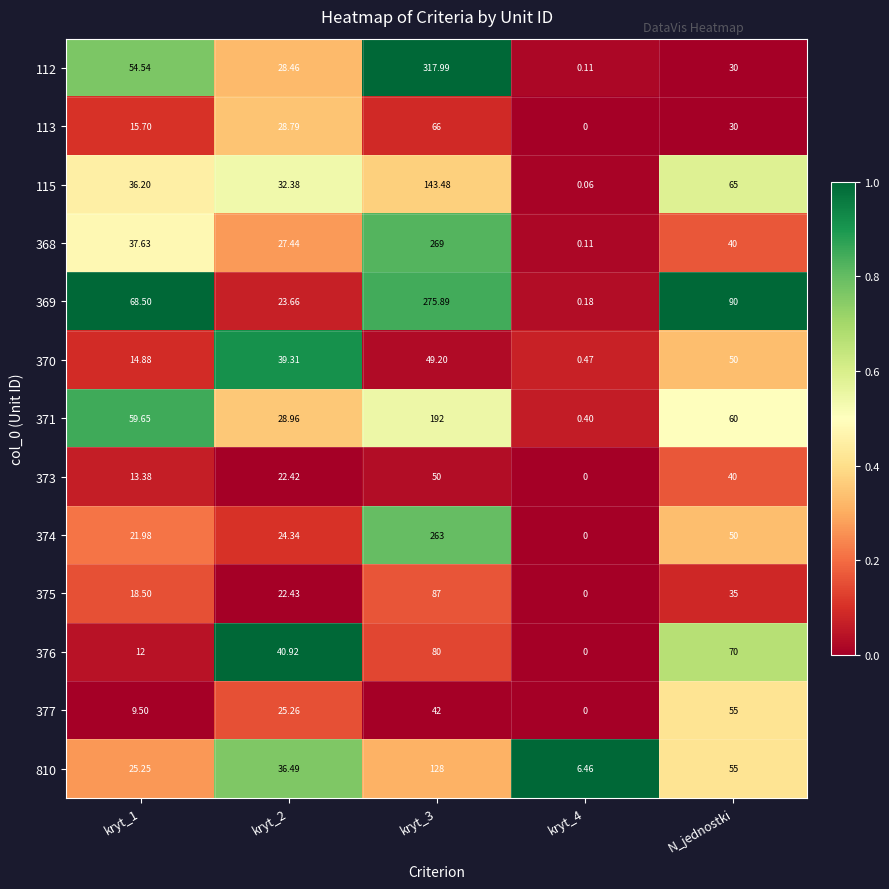

At which label is 369 closest to 138?

N_jednostki